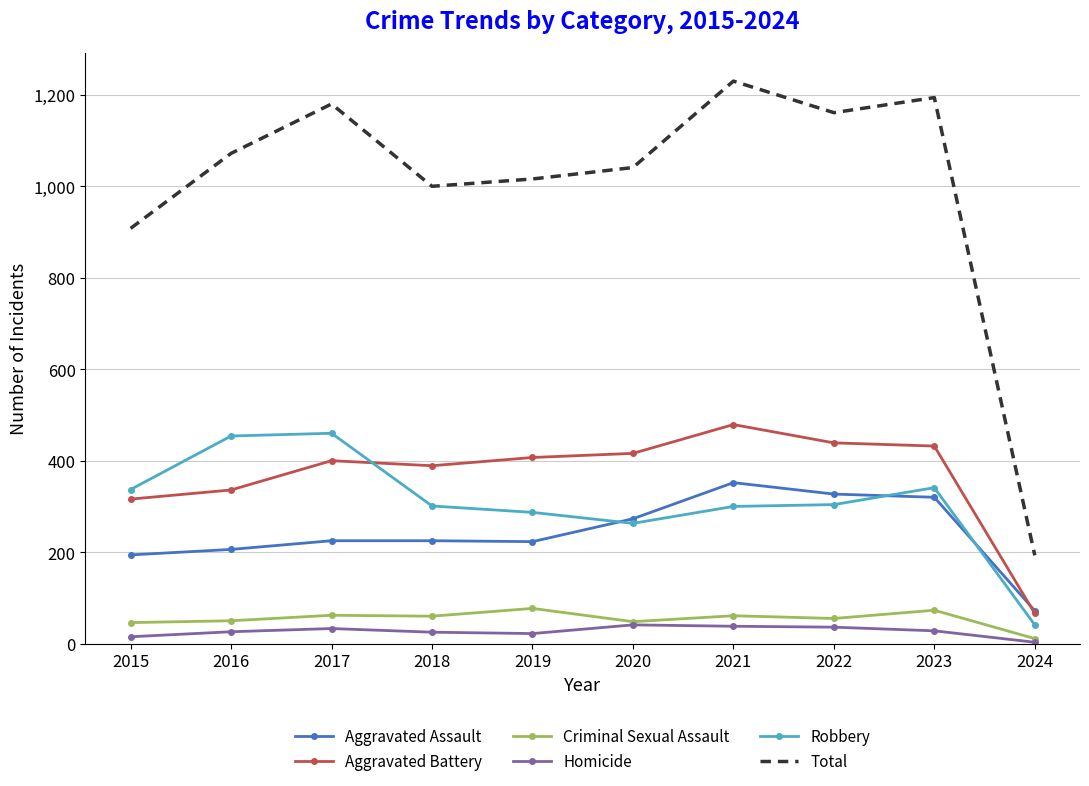

Count the number of categories in the chart.

10